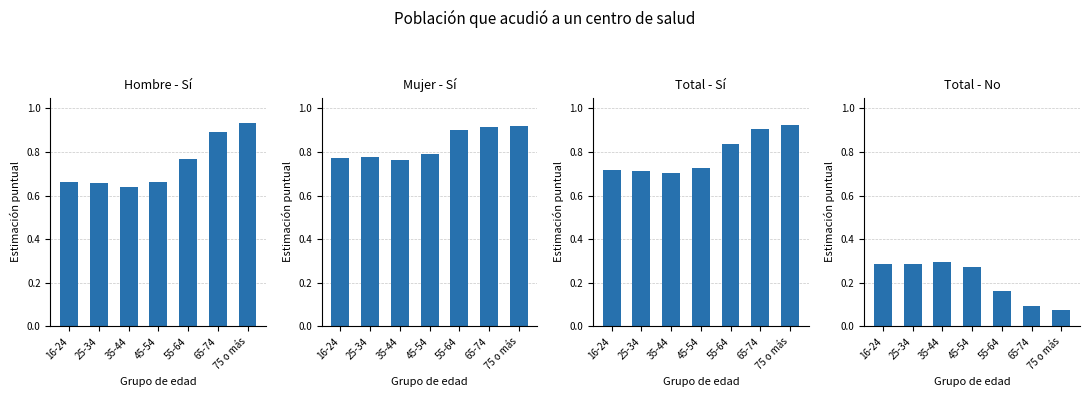

What is the total value across all series at 75 o más?

2.9